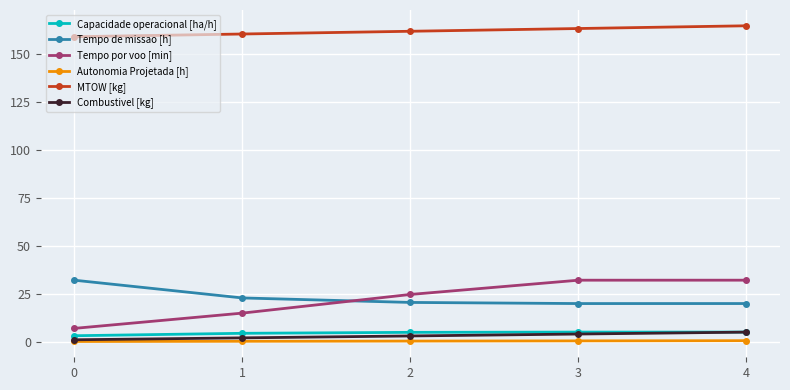

Which series has the widest spread of values?

Tempo por voo [min]